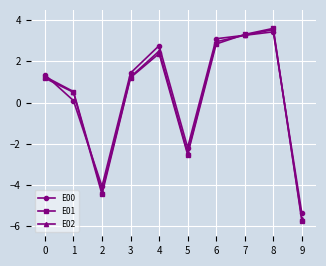

Which category has the highest value in the E02 series?

8